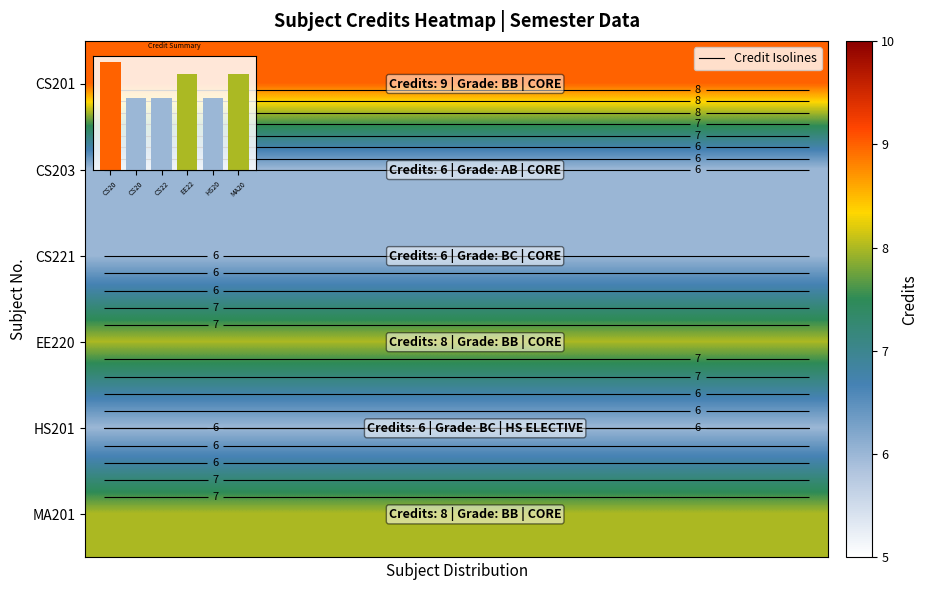

Reading left to right, what are all the values shown in this chart?

row_0: 0=9	1=9	2=9	3=9	4=9	5=9	6=9	7=9	8=9	9=9	10=9	11=9	12=9	13=9	14=9	15=9	16=9	17=9	18=9	19=9
row_1: 0=6	1=6	2=6	3=6	4=6	5=6	6=6	7=6	8=6	9=6	10=6	11=6	12=6	13=6	14=6	15=6	16=6	17=6	18=6	19=6
row_2: 0=6	1=6	2=6	3=6	4=6	5=6	6=6	7=6	8=6	9=6	10=6	11=6	12=6	13=6	14=6	15=6	16=6	17=6	18=6	19=6
row_3: 0=8	1=8	2=8	3=8	4=8	5=8	6=8	7=8	8=8	9=8	10=8	11=8	12=8	13=8	14=8	15=8	16=8	17=8	18=8	19=8
row_4: 0=6	1=6	2=6	3=6	4=6	5=6	6=6	7=6	8=6	9=6	10=6	11=6	12=6	13=6	14=6	15=6	16=6	17=6	18=6	19=6
row_5: 0=8	1=8	2=8	3=8	4=8	5=8	6=8	7=8	8=8	9=8	10=8	11=8	12=8	13=8	14=8	15=8	16=8	17=8	18=8	19=8